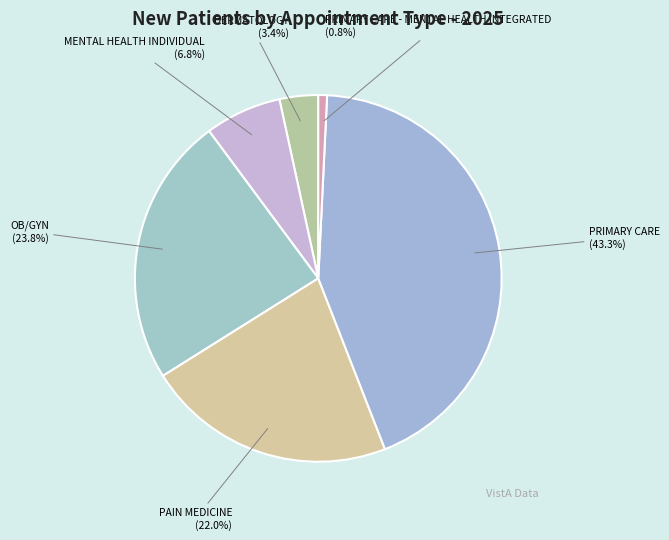

Is MENTAL HEALTH INDIVIDUAL (6.8%) the majority of the pie?

No